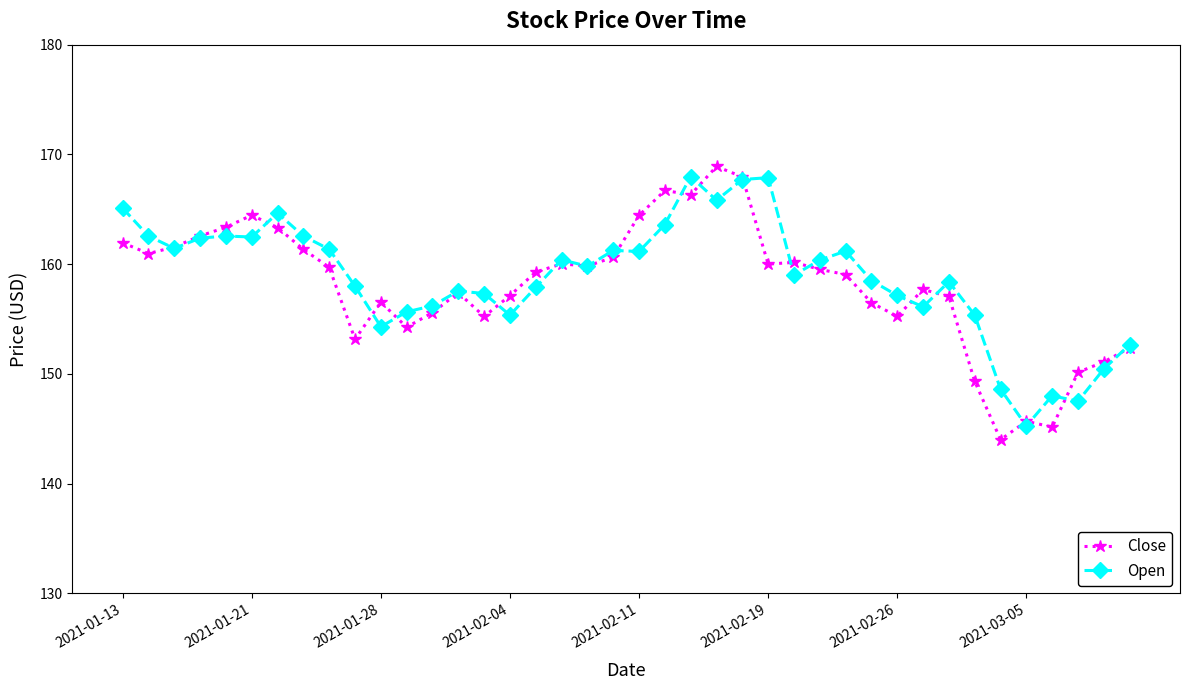

What is the value of the Open point at the 25th from the left?

167.7